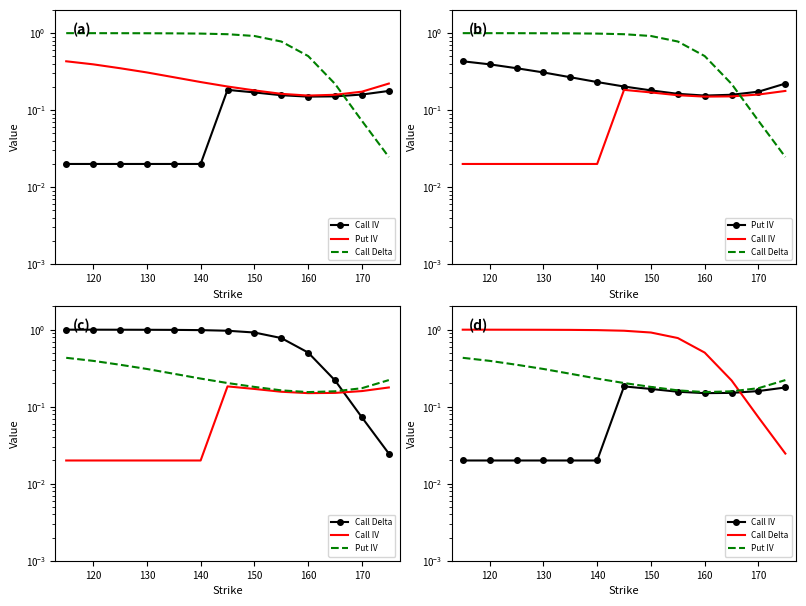

After their last crossing, which series has the higher values: Call Delta or Call IV?

Call IV